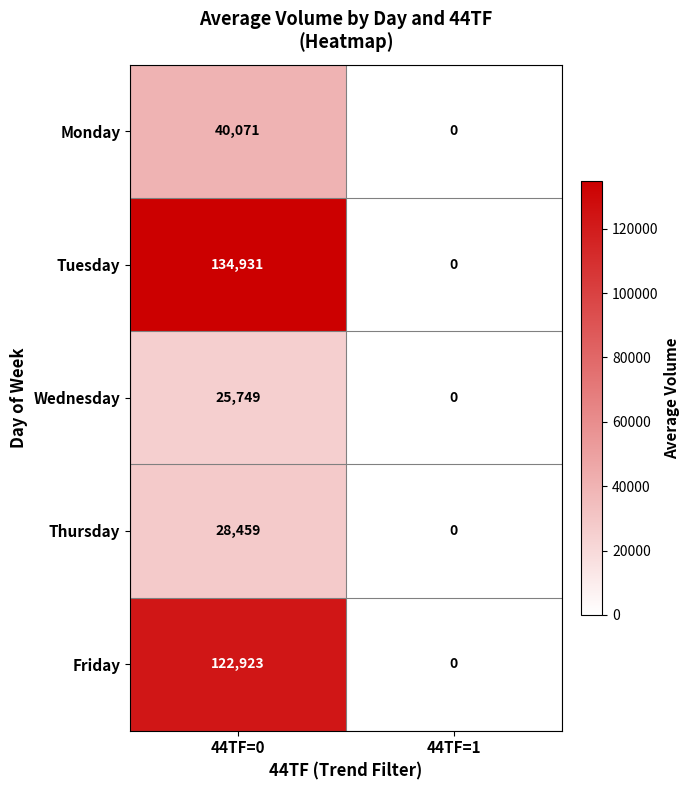

Rank the series at 44TF=0 from highest to lowest value.

Tuesday, Friday, Monday, Thursday, Wednesday